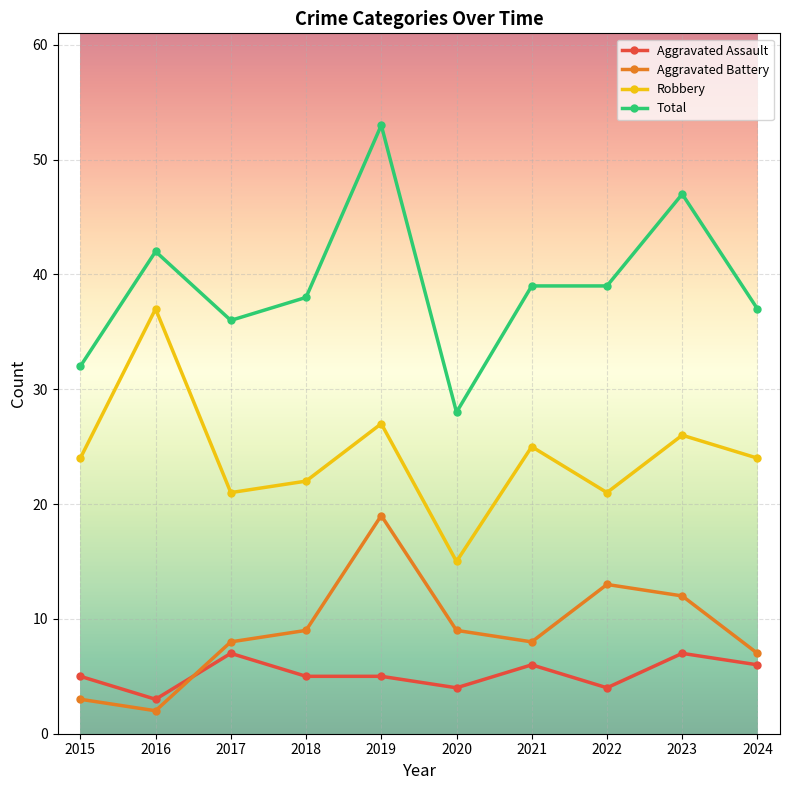

Is it true that Aggravated Battery equals 9 at 2018?

True